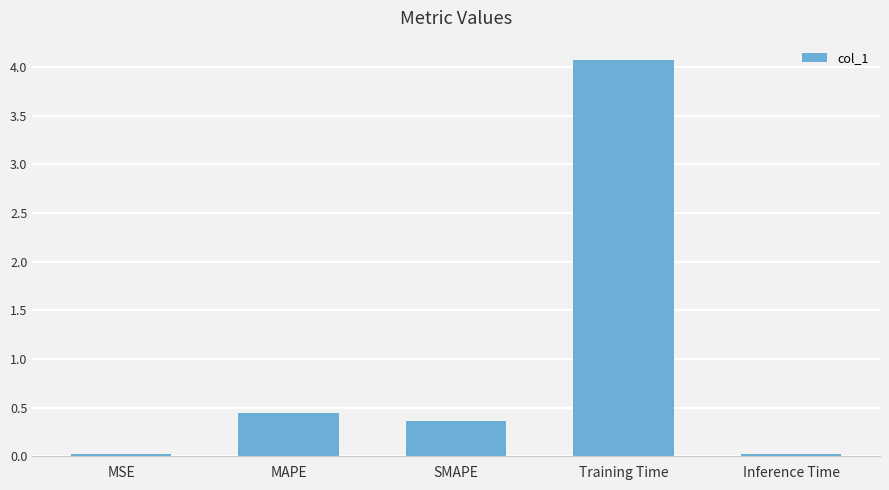

Which label corresponds to the largest value in the chart?

Training Time